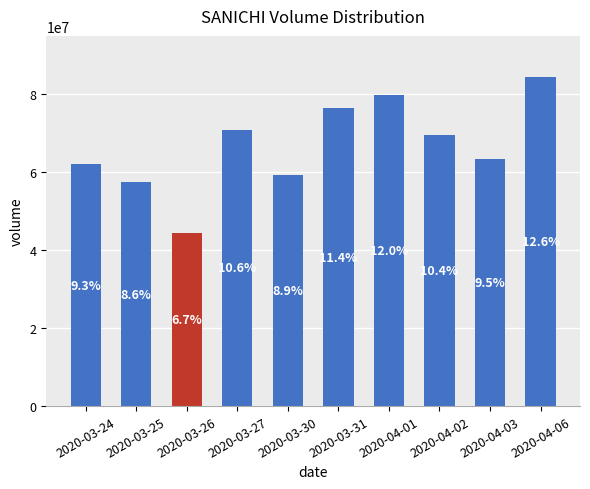

How many bars are there in total?

10